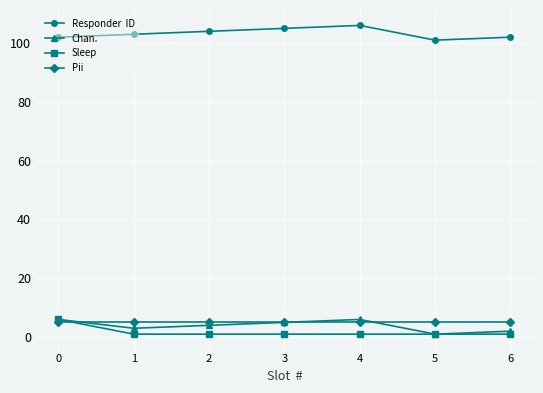

What is the maximum value shown in the chart?

106